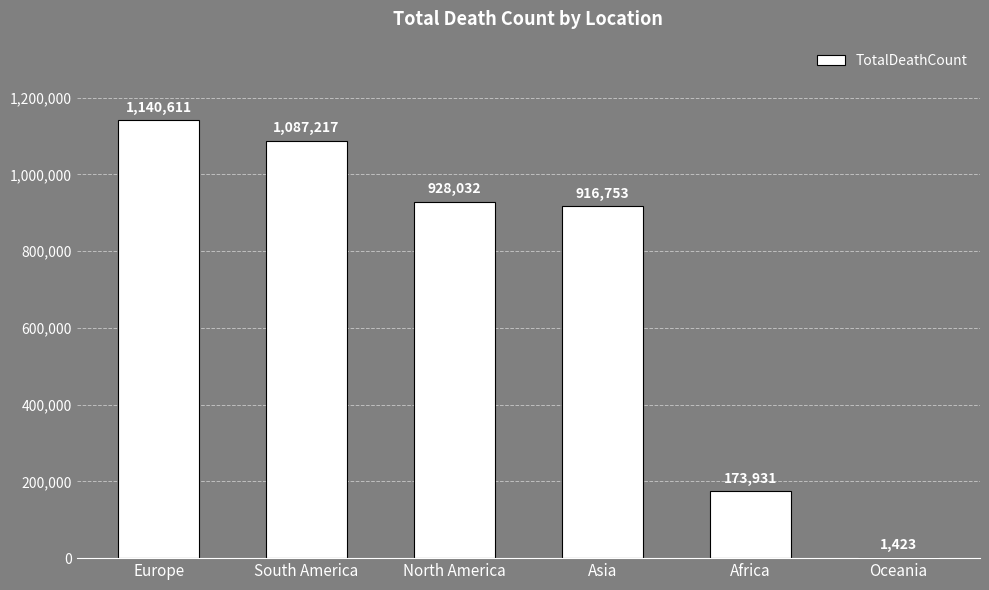

What is the sum of all values?

4247967